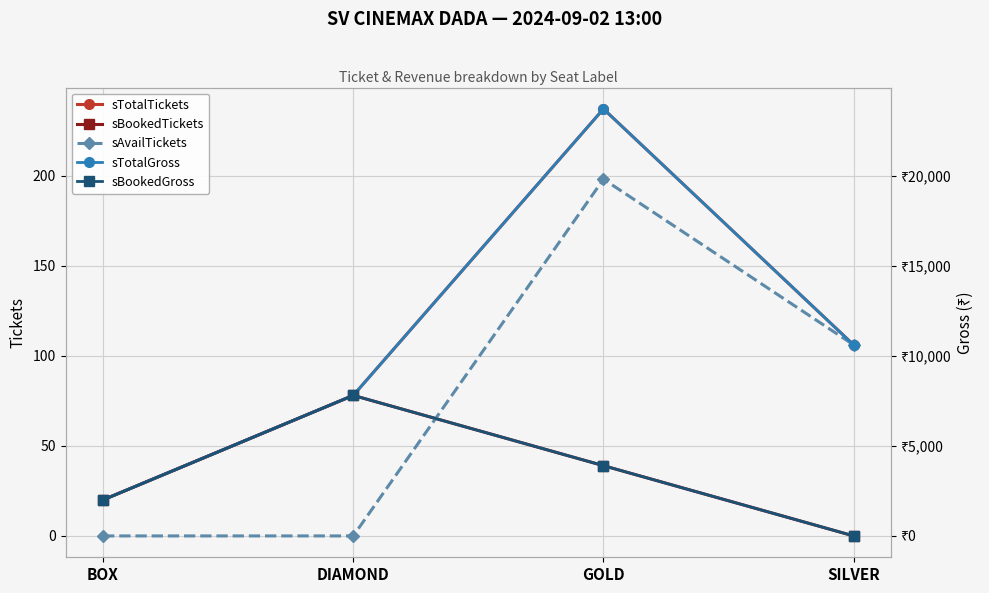

Reading right to left, list all the values displayed in this chart.

sTotalTickets: SILVER=106	GOLD=237	DIAMOND=78	BOX=20
sBookedTickets: SILVER=0	GOLD=39	DIAMOND=78	BOX=20
sAvailTickets: SILVER=106	GOLD=198	DIAMOND=0	BOX=0
sTotalGross: SILVER=10600	GOLD=23700	DIAMOND=7800	BOX=2000
sBookedGross: SILVER=0	GOLD=3900	DIAMOND=7800	BOX=2000